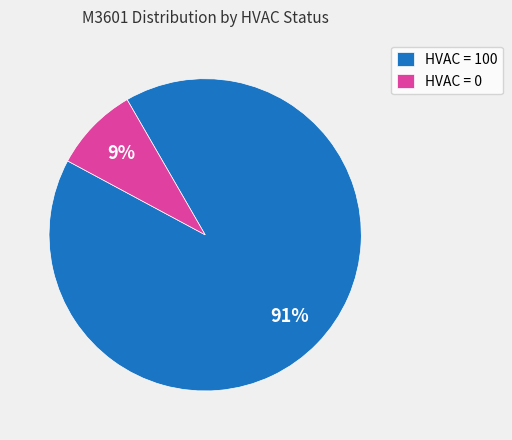

What is the largest slice in the pie chart?

HVAC = 100